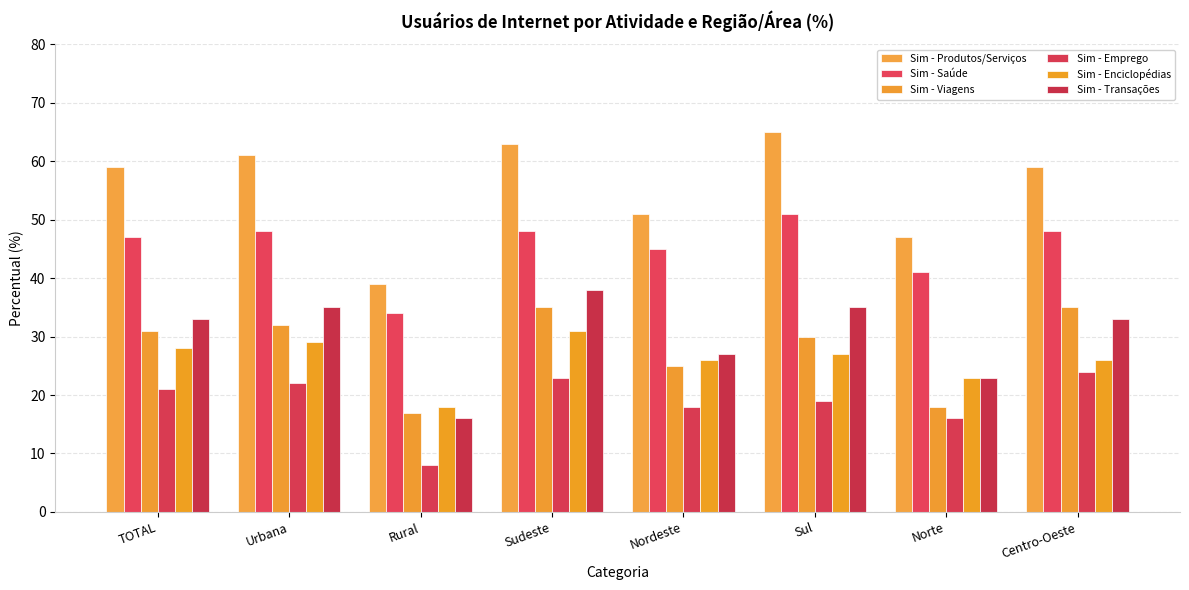

What is the difference between the Sim - Enciclopédias values at Rural and Norte?

5